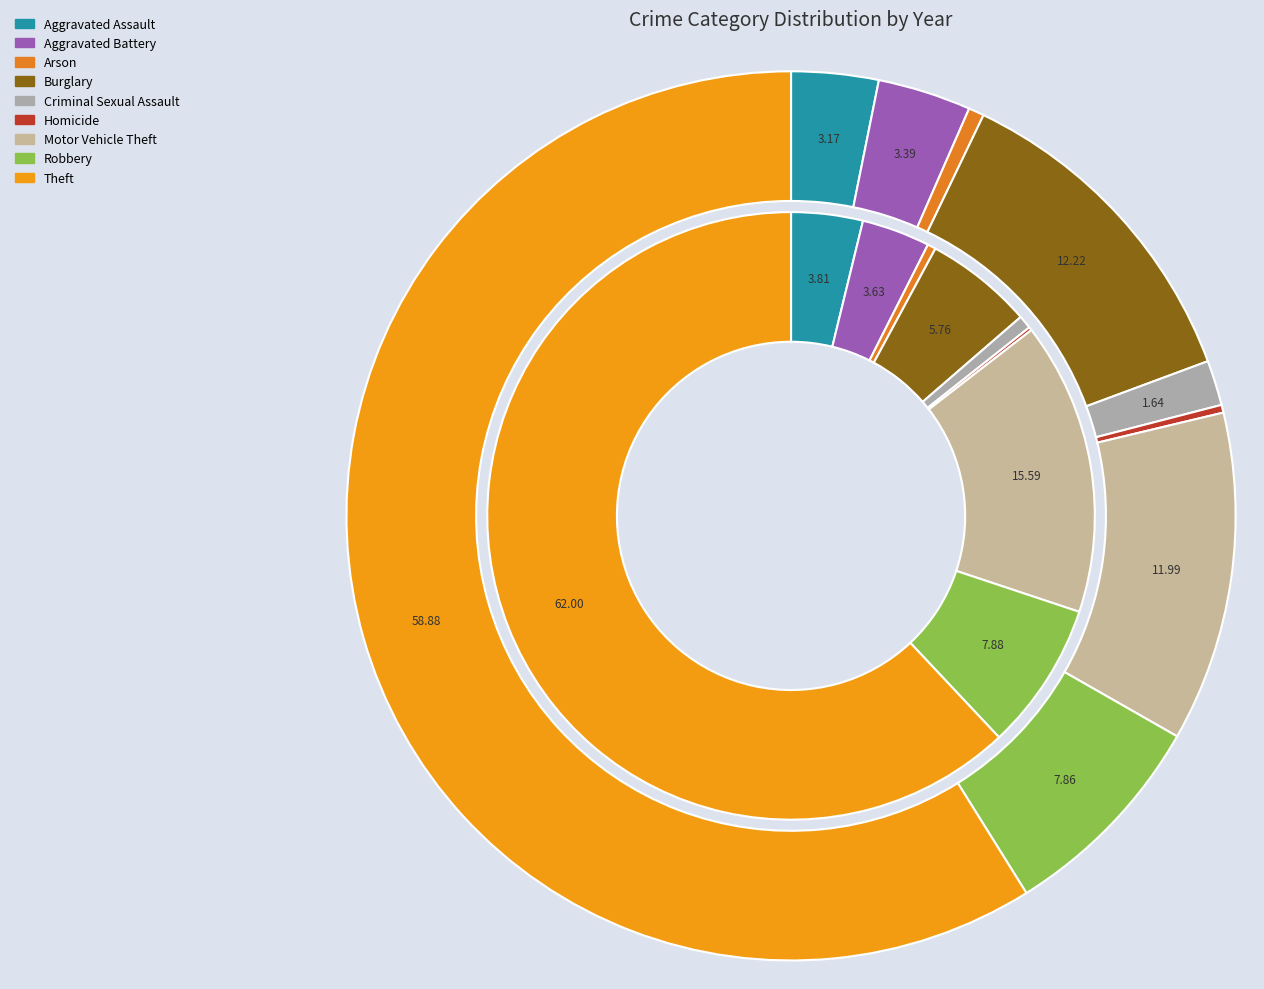

The 4 slice represents 1% of the pie. True or false?

True